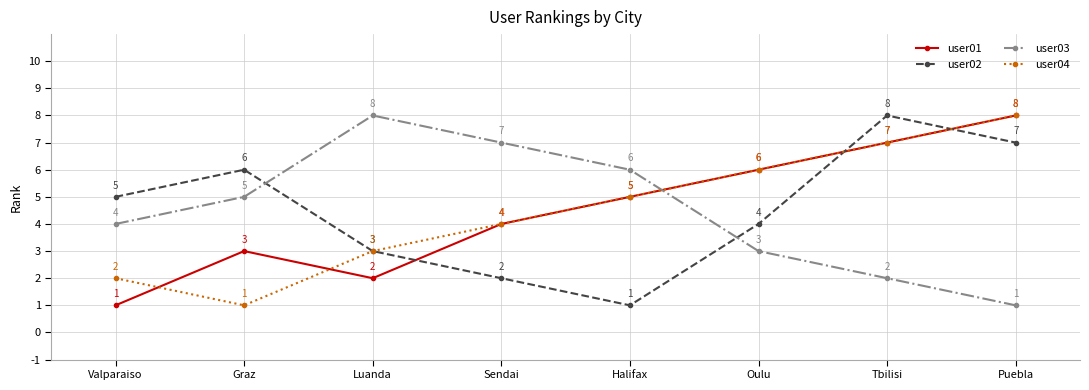

What is the sum of the user04 values at Sendai and Graz?

5